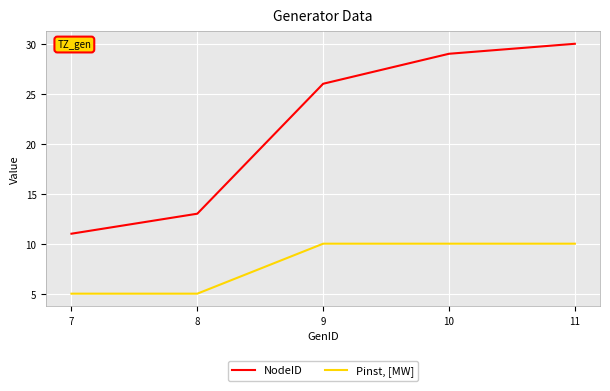

Which series has the widest spread of values?

NodeID